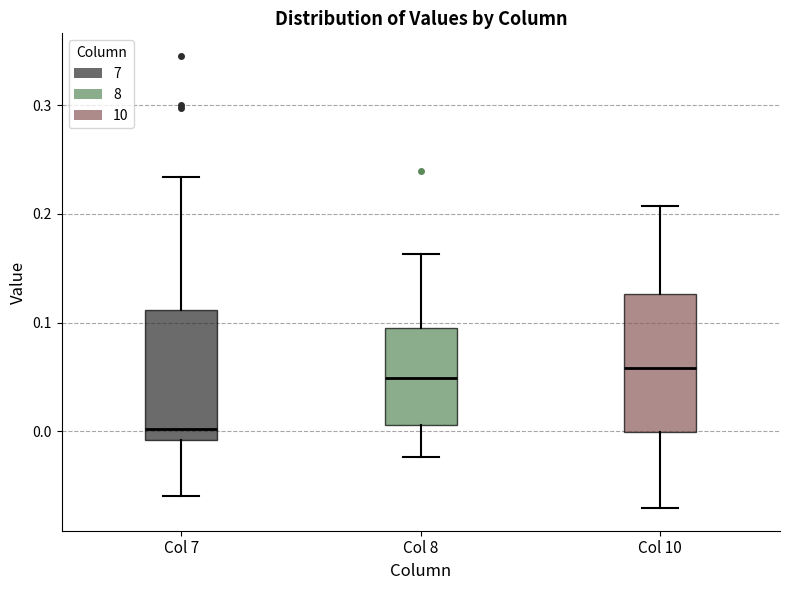

Reading left to right, transcribe this box plot: for each box, give where its median line is, the range the box spans, and where its two whiskers end, as read against the y-axis. The values are not printed on the chart, so give them approximately, as read against the axis.

Col 7: median 0.00, box -0.01 to 0.11, whiskers -0.06 to 0.23
Col 8: median 0.05, box 0.01 to 0.09, whiskers -0.02 to 0.16
Col 10: median 0.06, box 0.00 to 0.13, whiskers -0.07 to 0.21